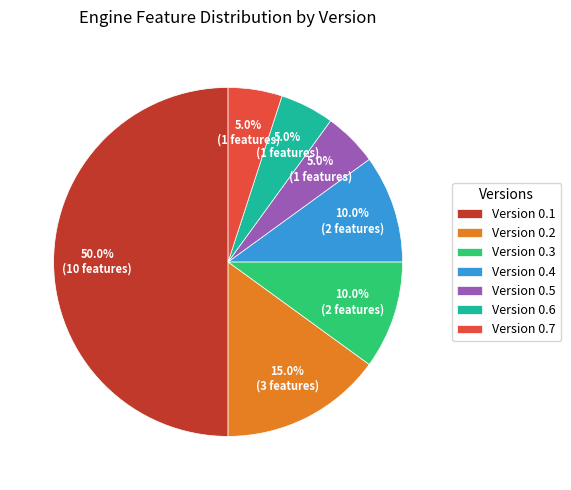

What is the majority slice?

Version 0.1